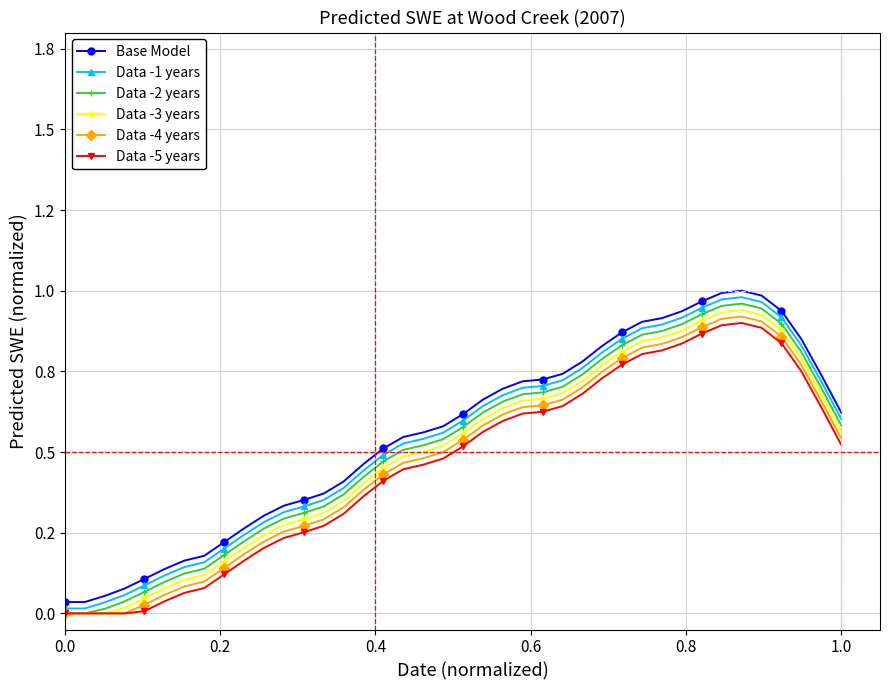

What are all the series names shown in the legend?

Base Model, Data -1 years, Data -2 years, Data -3 years, Data -4 years, Data -5 years